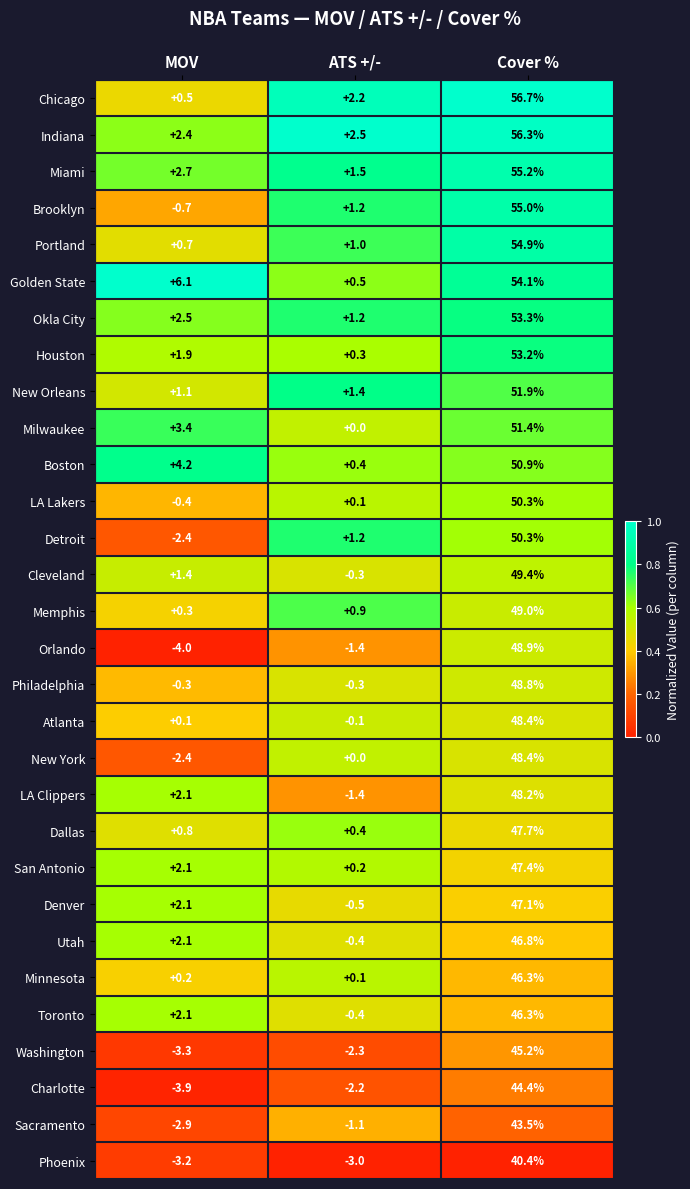

List the labels in order of Washington value, smallest first.

MOV, ATS +/-, Cover %